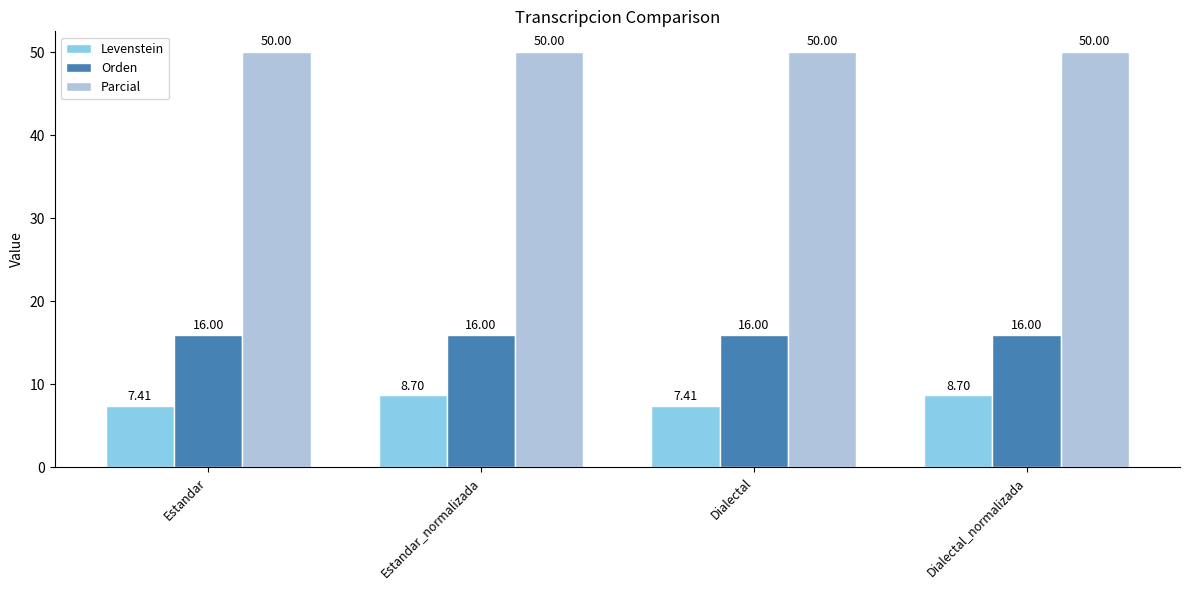

How many bars are there in each group?

3